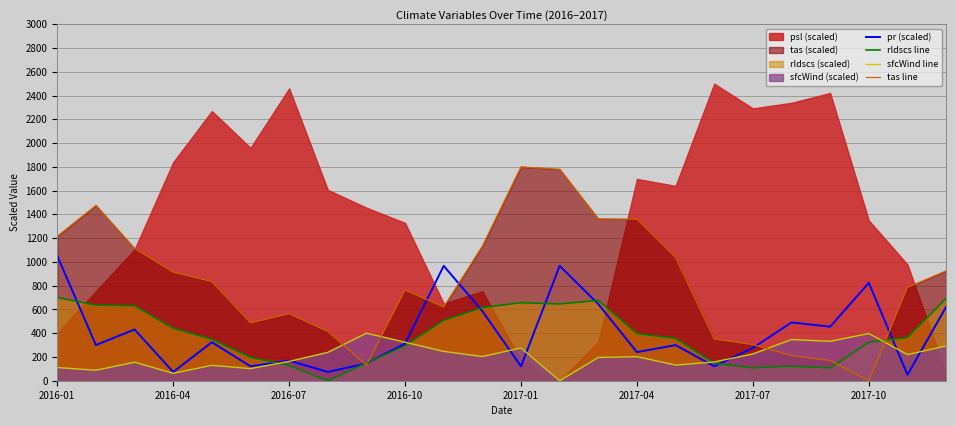

Does the chart display data point markers on the line(s)?

No